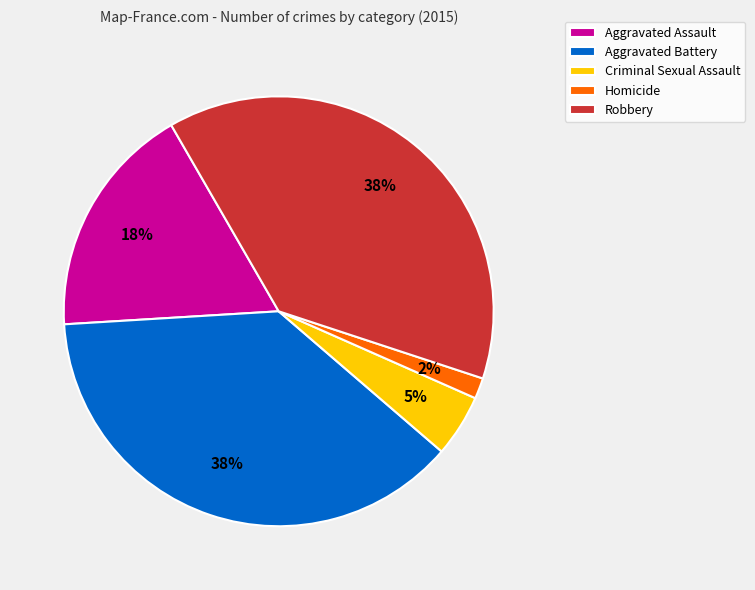

To the nearest percent, what is the average slice percentage?

20%